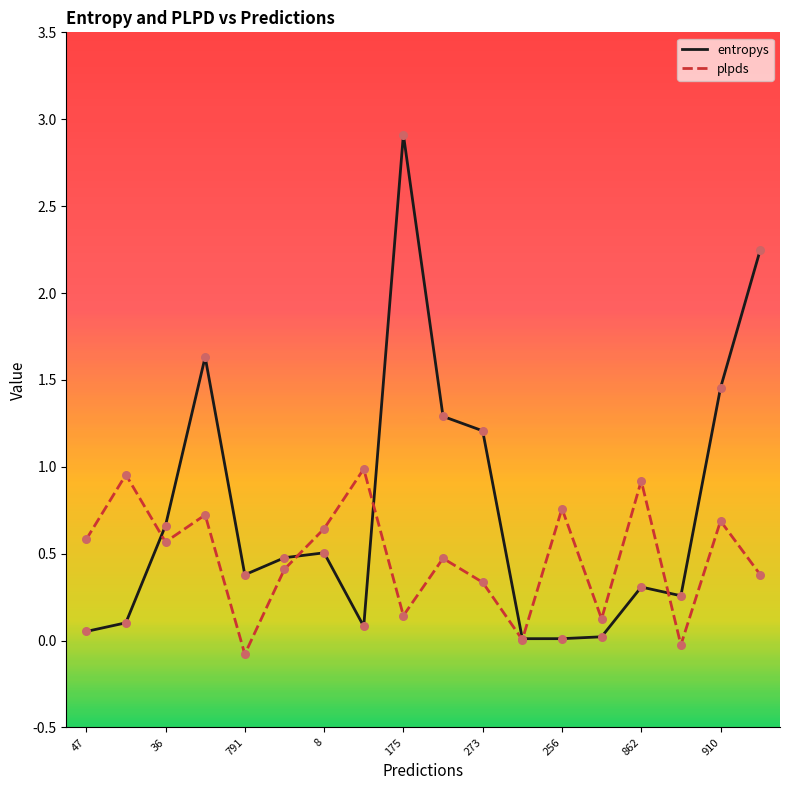

Which series has the largest range (max minus min)?

entropys